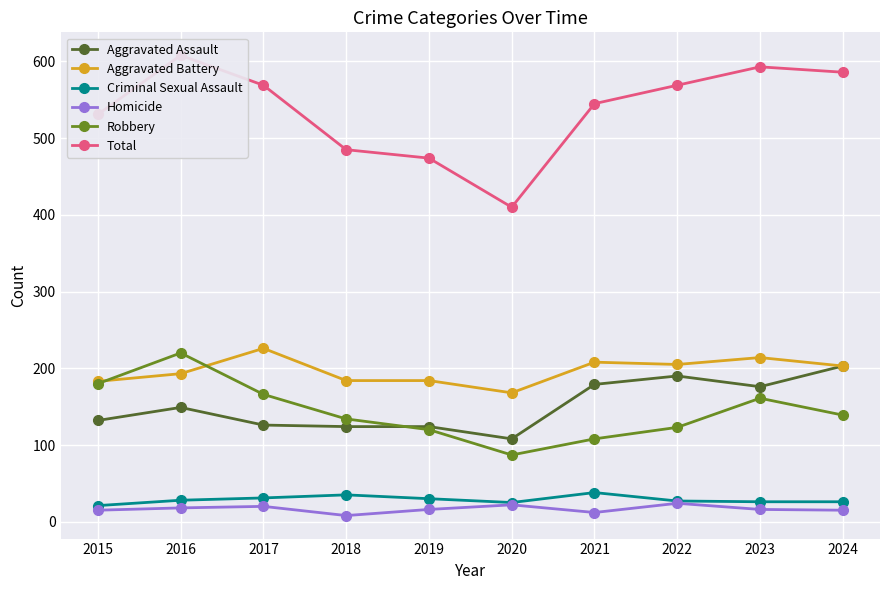

What is the minimum value for Robbery?

87